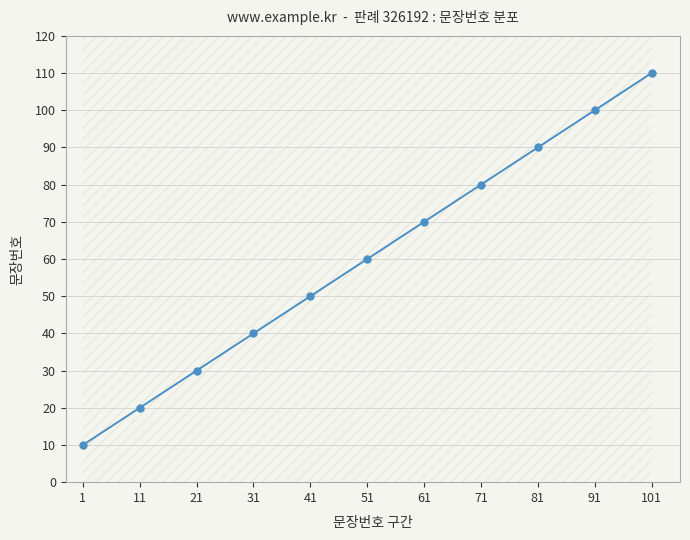

What is the average value?

60